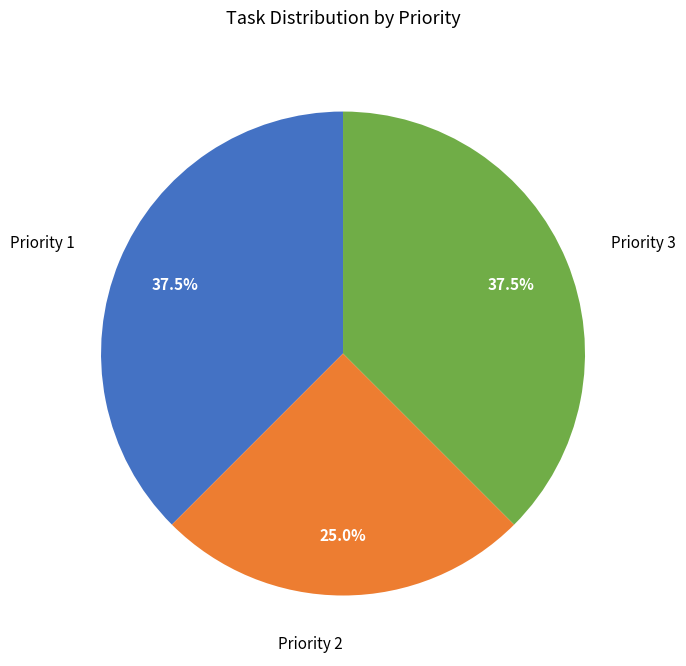

To the nearest percent, what is the average slice percentage?

33%